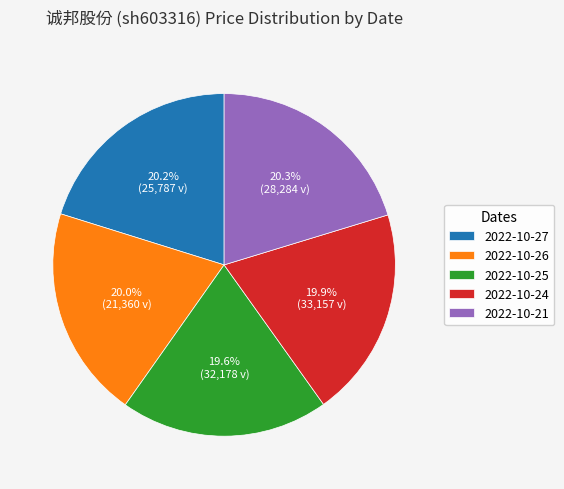

What is the ratio of the value at 2022-10-27 to the value at 2022-10-24?

1.0